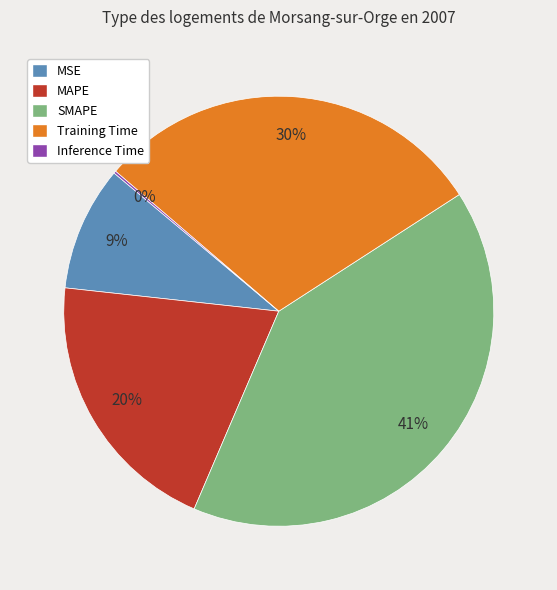

To the nearest percent, what portion does Training Time represent?

30%